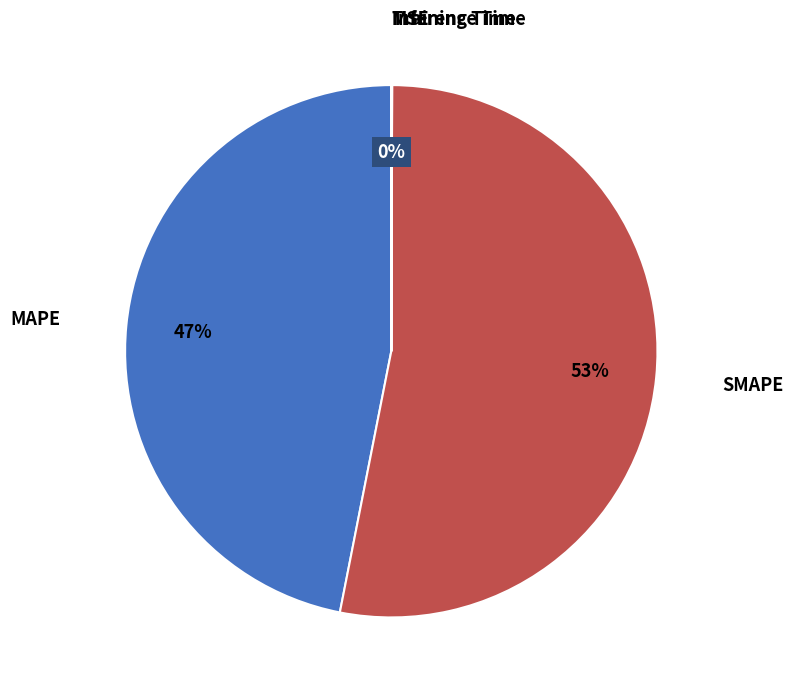

Is there a majority slice in this chart?

Yes